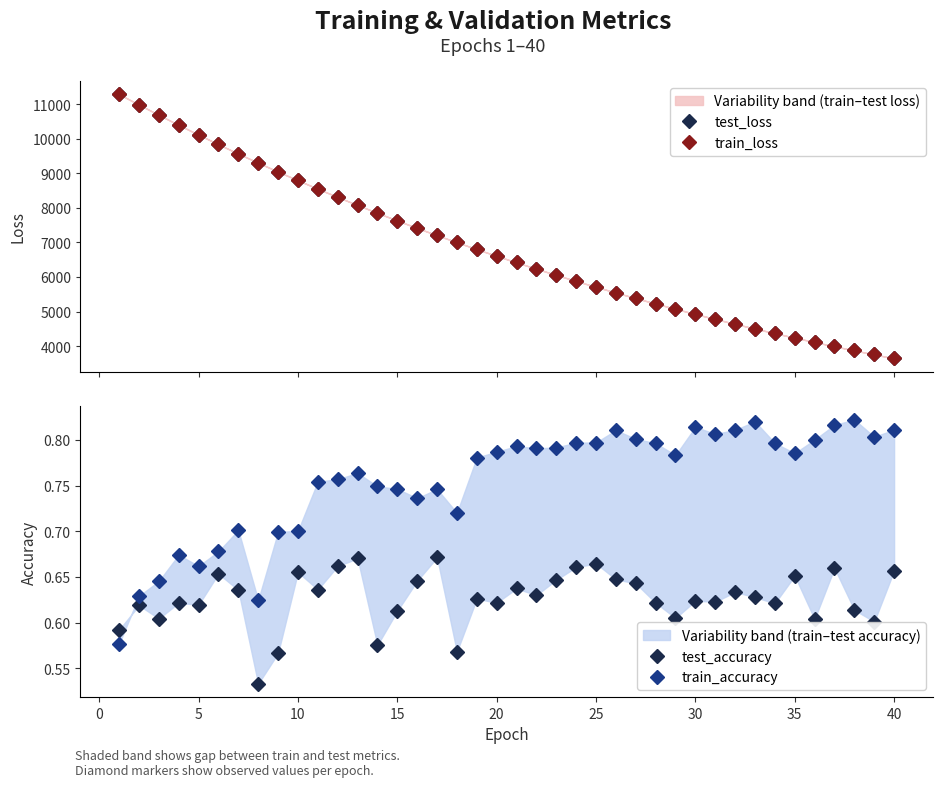

True or false: test_loss and train_loss intersect in this chart.

False